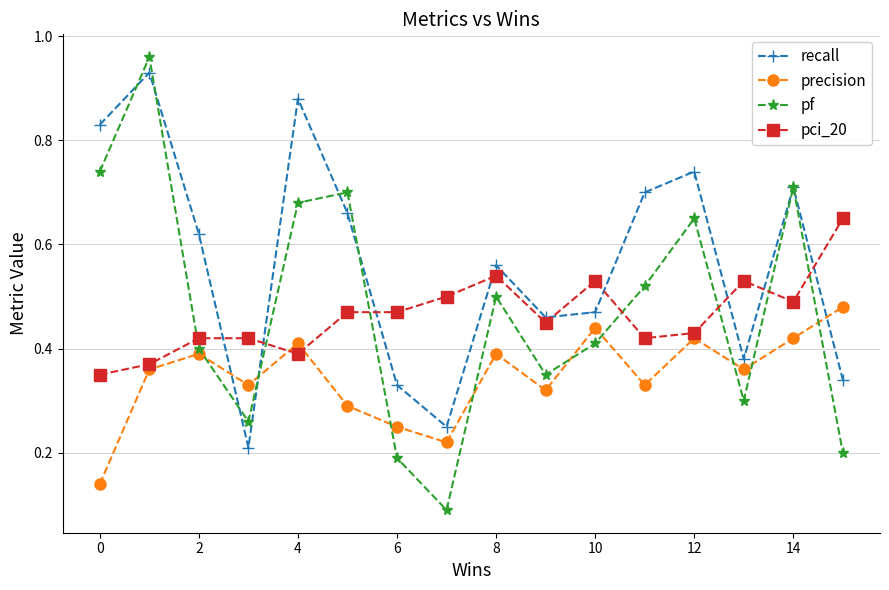

After their last crossing, which series has the higher values: recall or precision?

precision